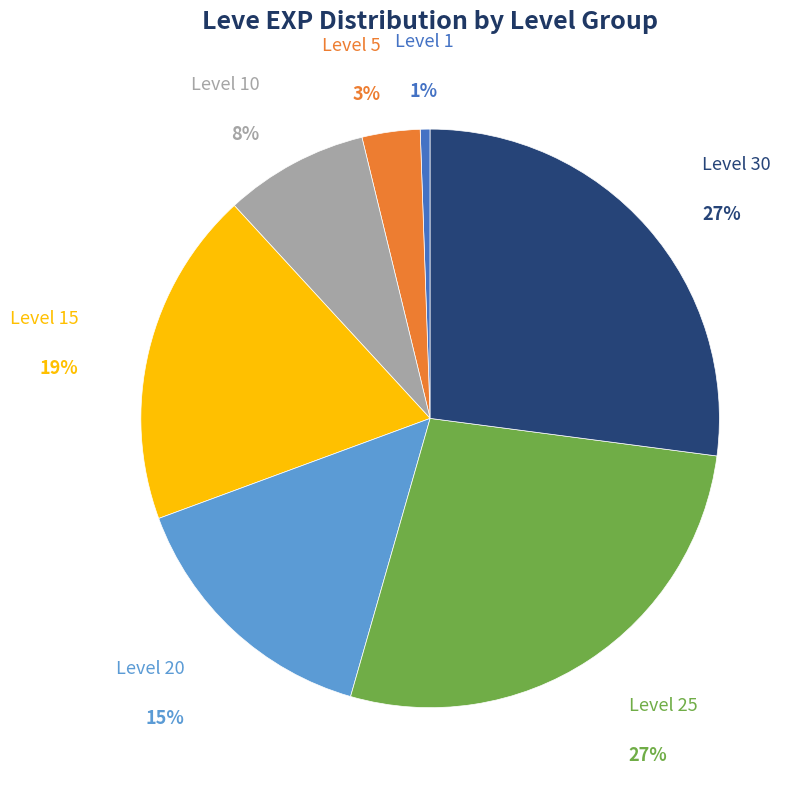

How many segments does this pie chart have?

7